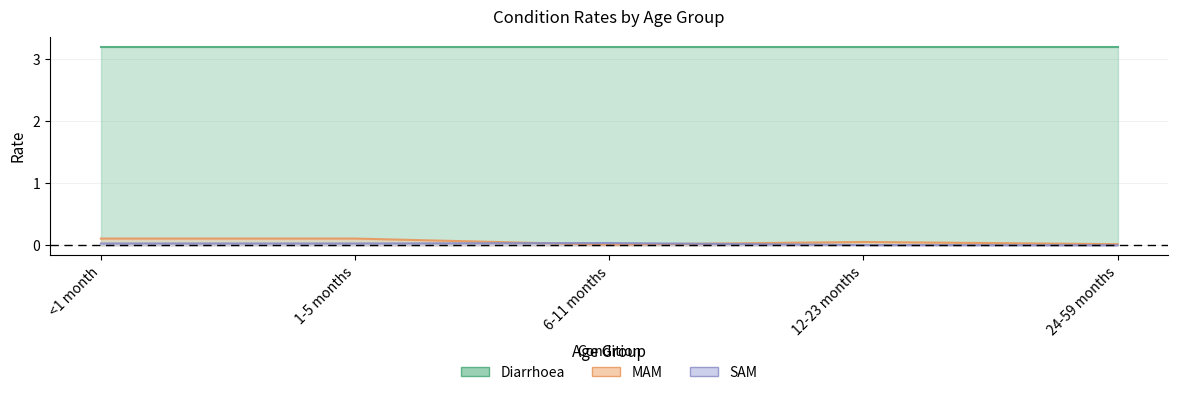

Which series has the widest spread of values?

MAM